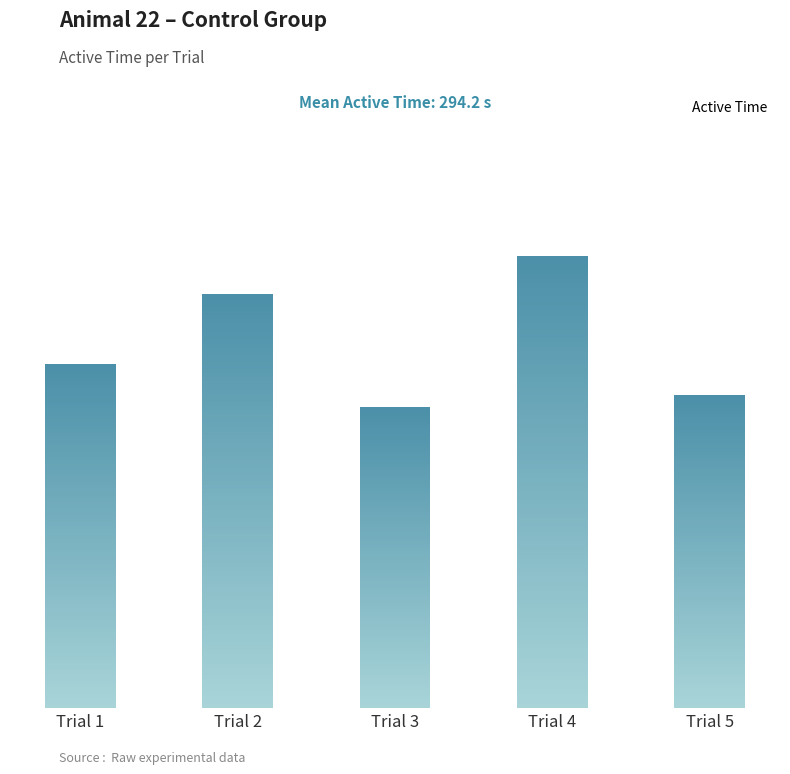

What is the value of the 2nd bar from the left?

333.6